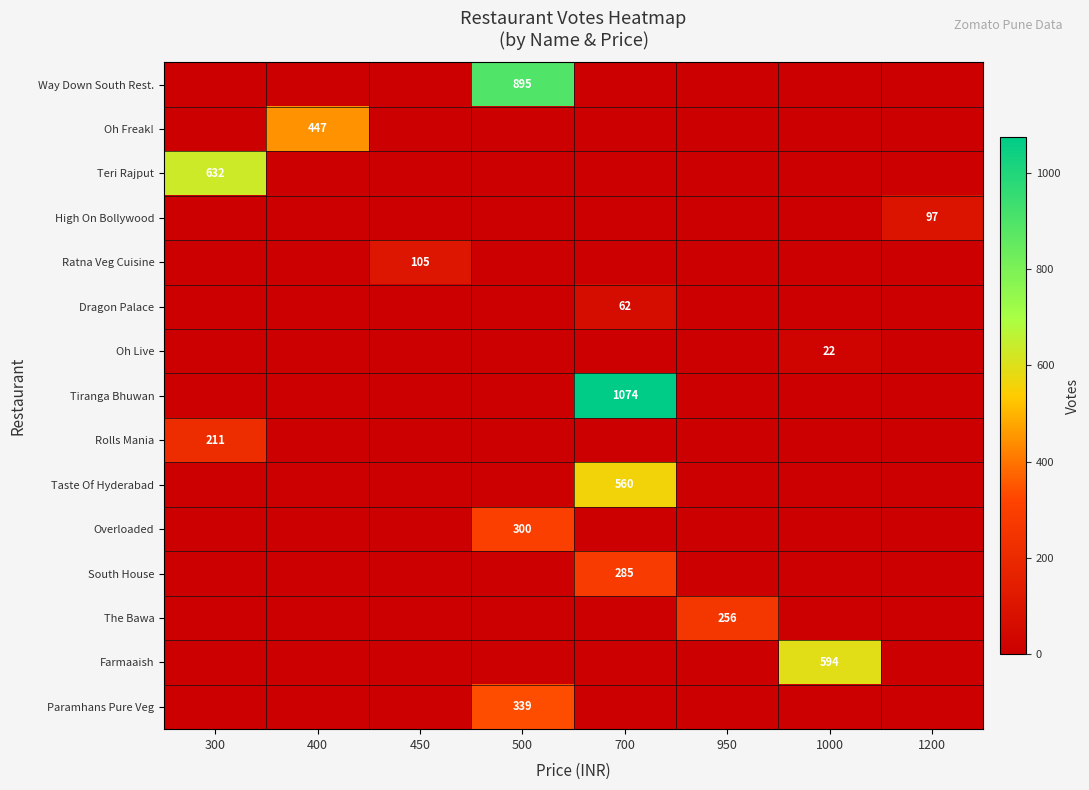

True or false: High On Bollywood has a value of 97 at 1200.

True